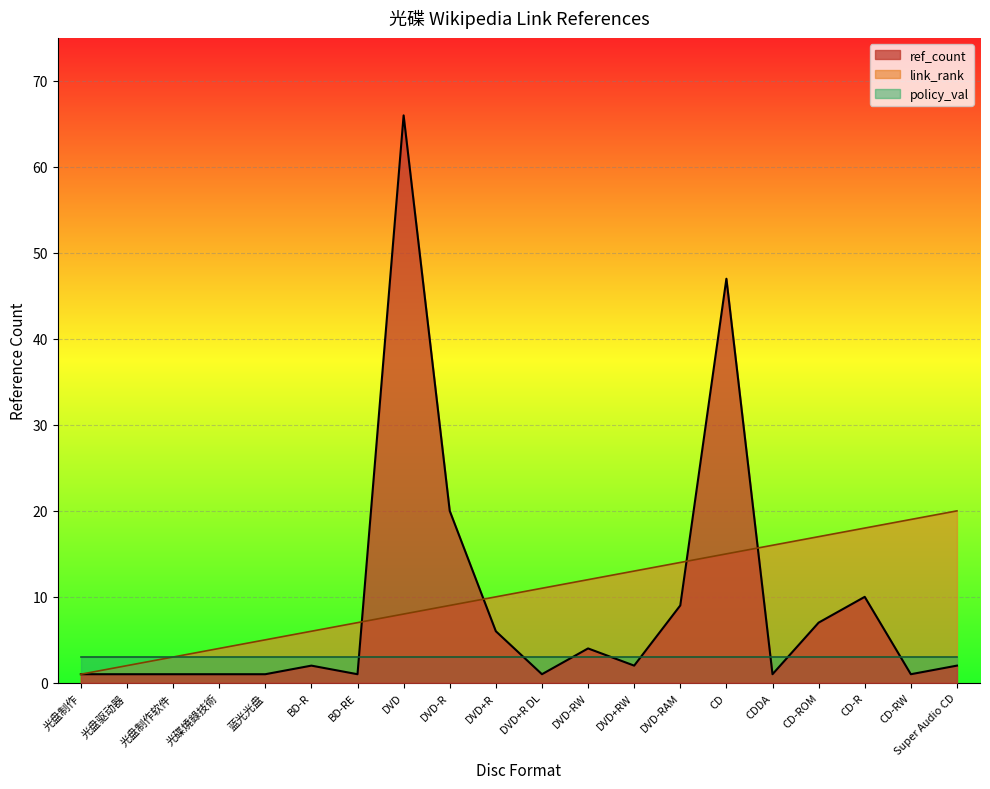

At which label is ref_count closest to 33?

DVD-R